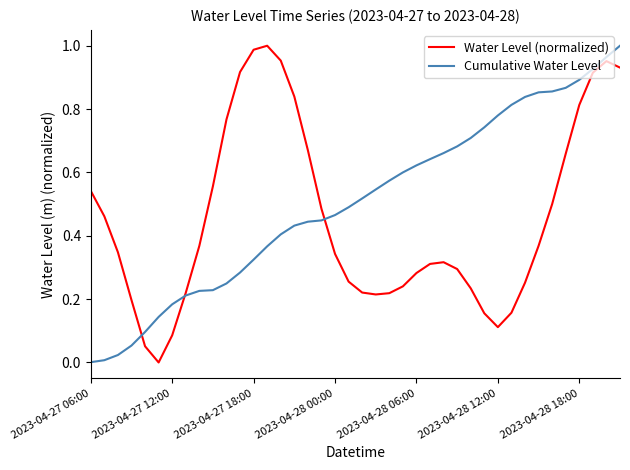

List the series in order of their overall mean, highest first.

Cumulative Water Level, Water Level (normalized)